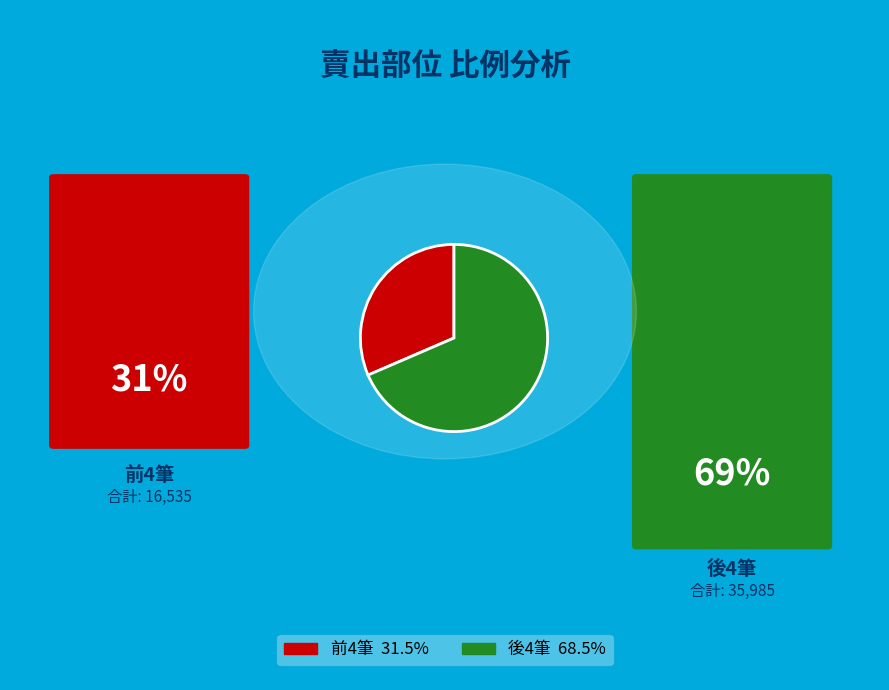

Is there a majority slice in this chart?

Yes